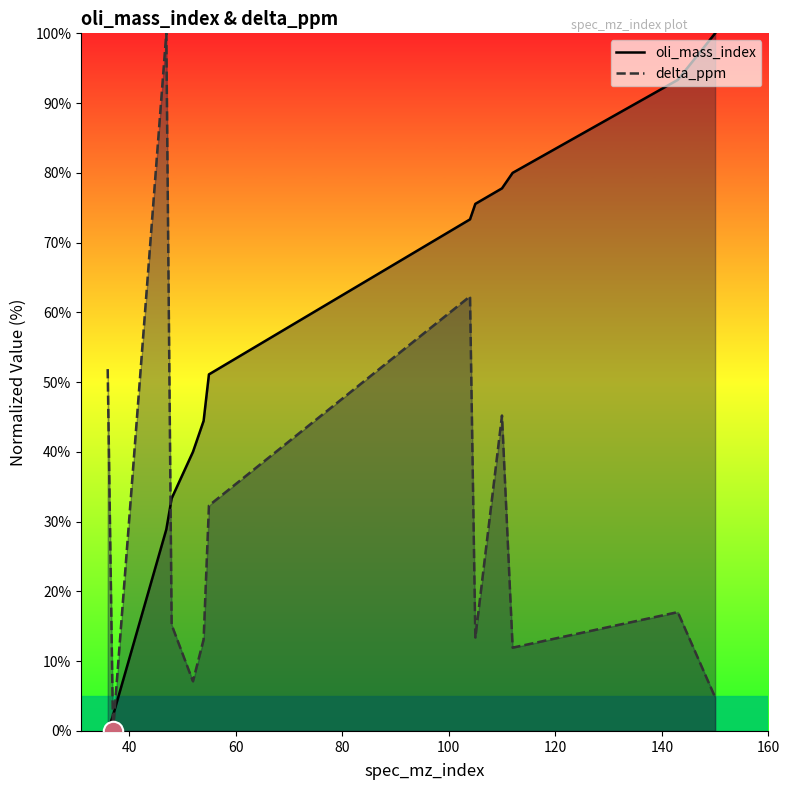

True or false: oli_mass_index has more than 1 interior local peaks.

False